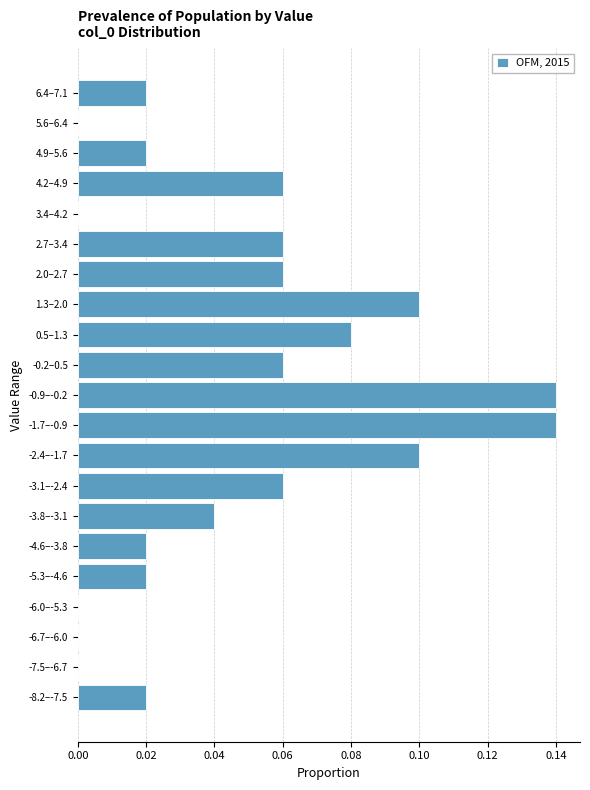

The chart shows a value of 0.0 at 4.2–4.9. True or false?

False